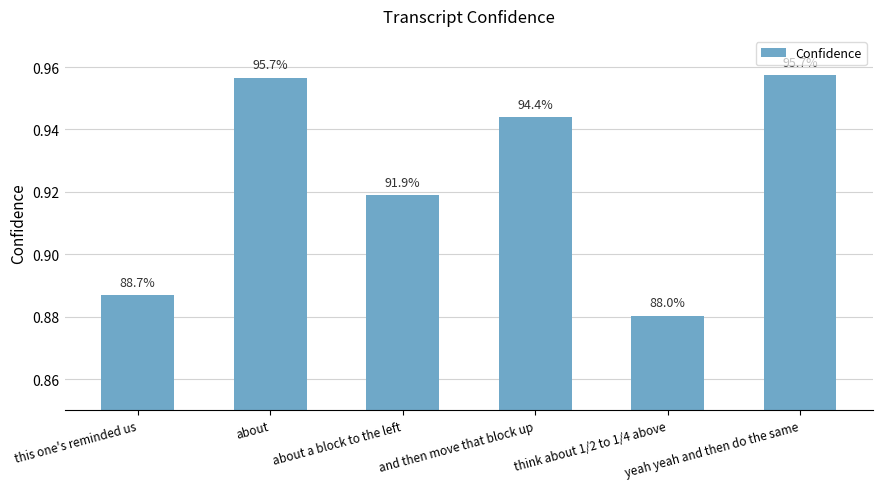

Are the bars horizontal?

No